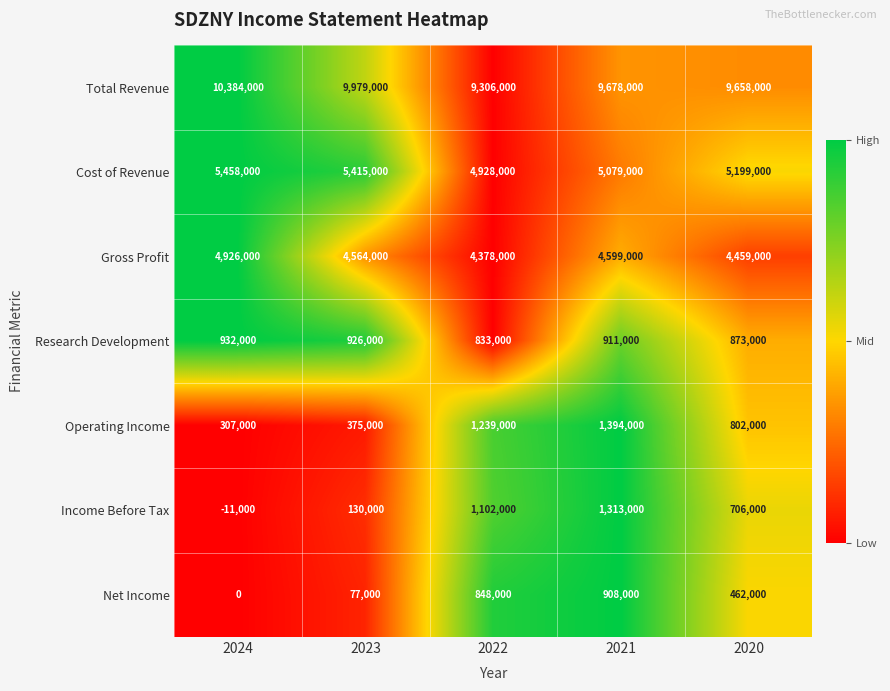

At which label does Gross Profit reach its peak?

2024